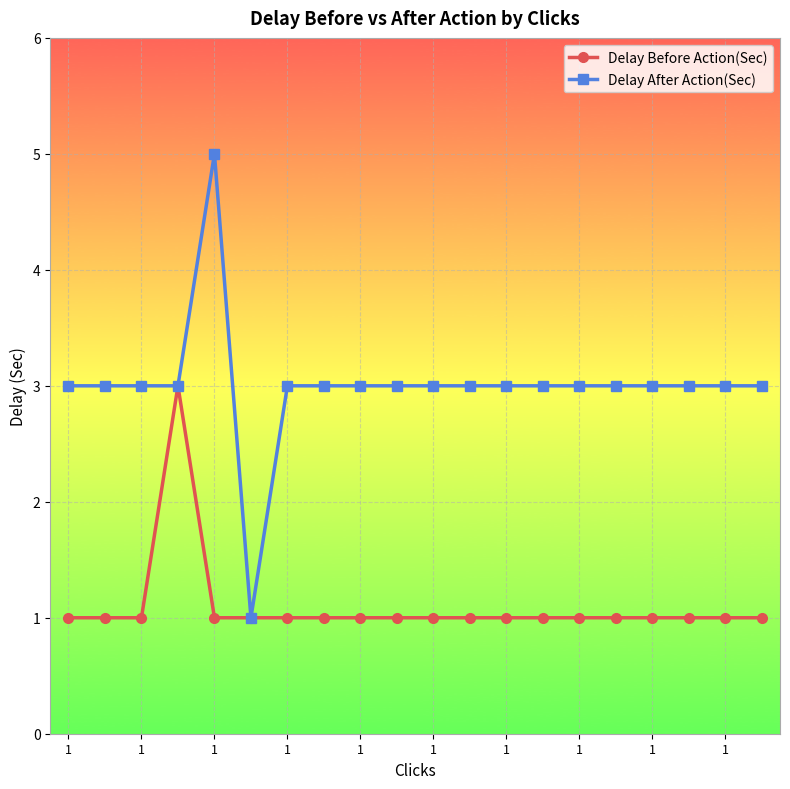

Rank the series by their maximum value, from highest to lowest.

Delay After Action(Sec), Delay Before Action(Sec)